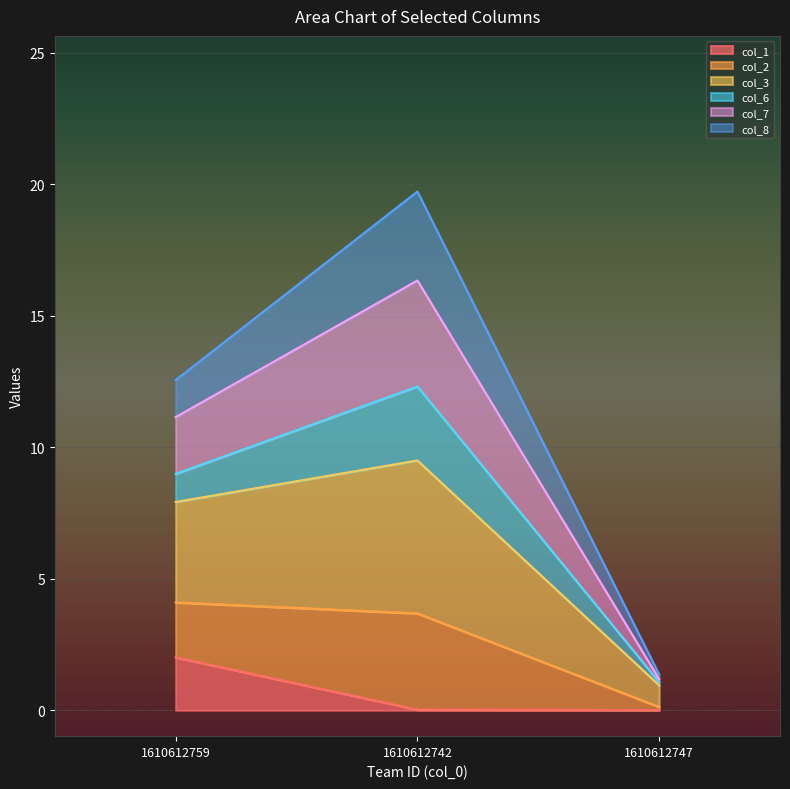

At which category is the sum across all series the highest?

1610612742